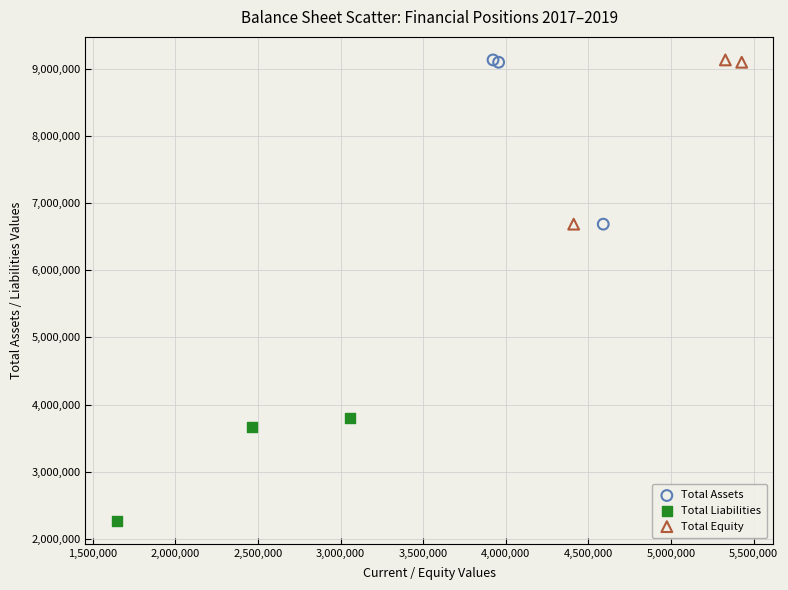

Which series reaches the minimum Y coordinate?

Total Liabilities